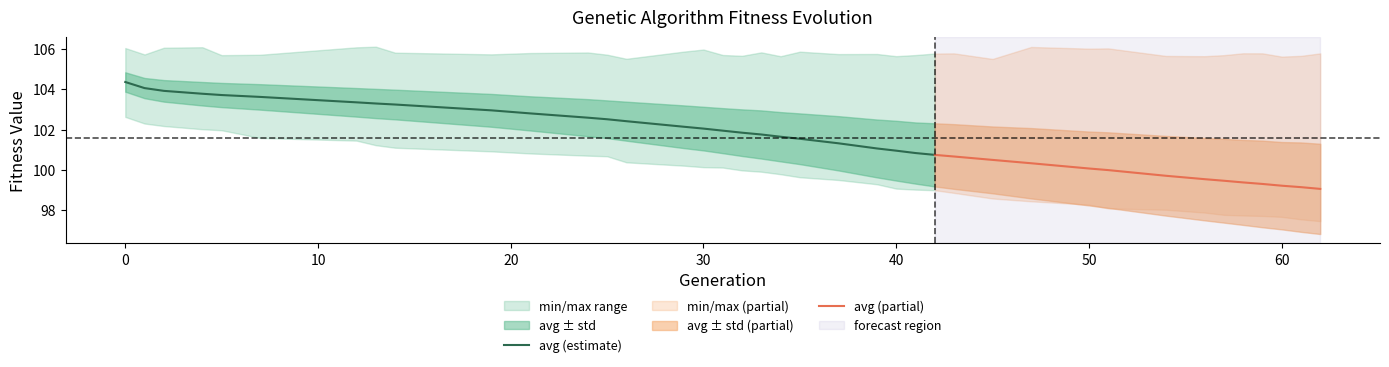

True or false: max and min intersect in this chart.

False